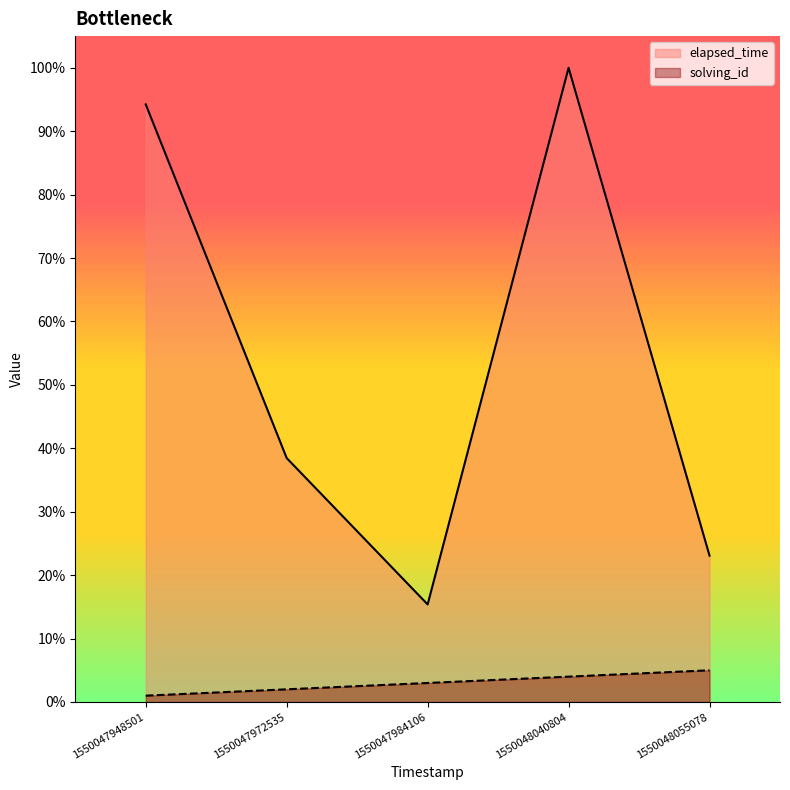

What is the difference between the second highest and second lowest values in the elapsed_time series?

71.2